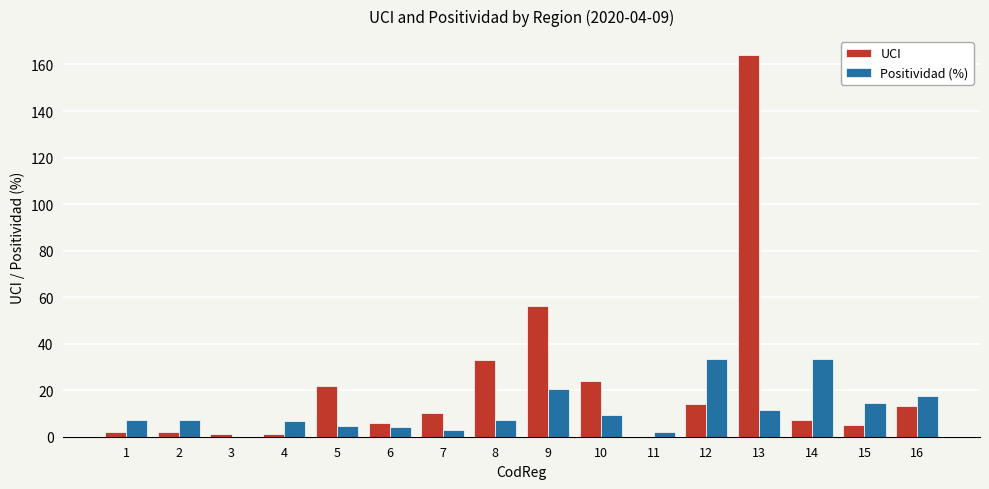

True or false: Positividad (%) has a value of 30.4 at 16.

False